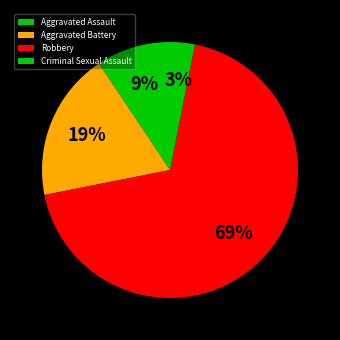

Count the number of slices in the pie.

4